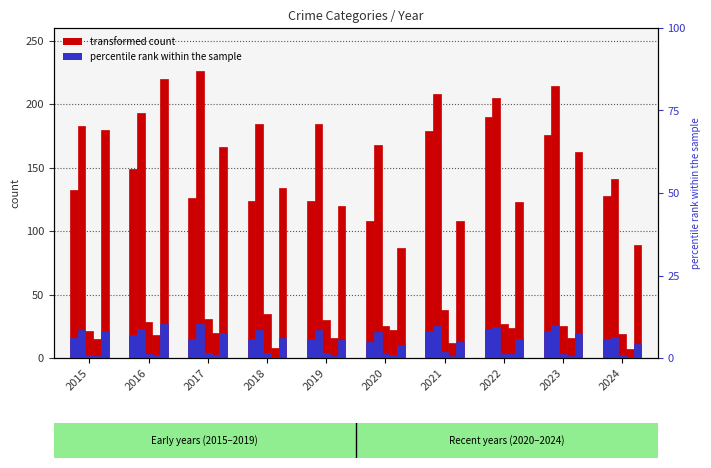

At which category does the chart reach its peak across all series?

2017